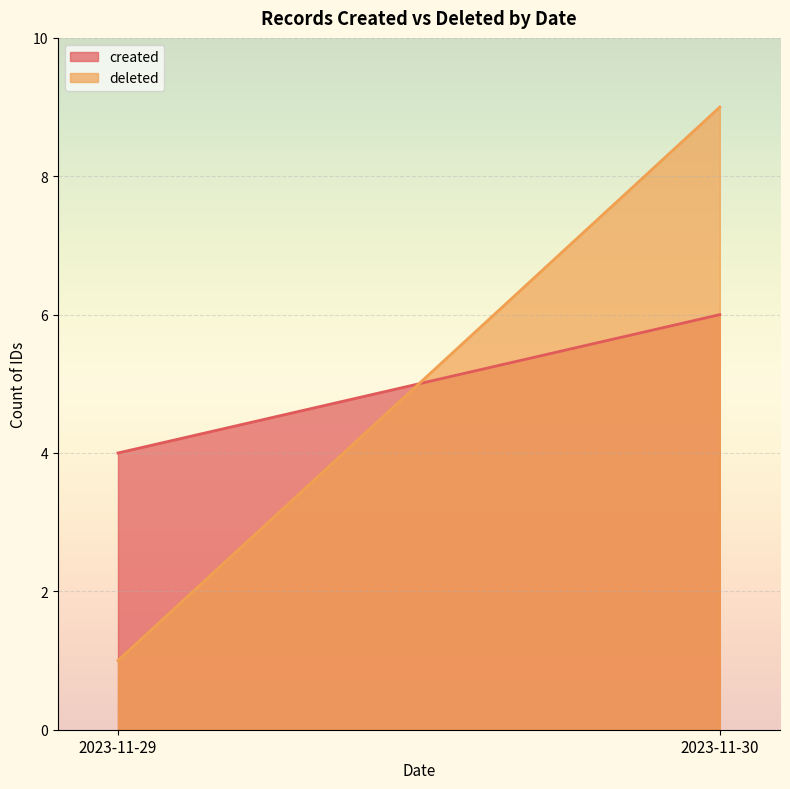

What is the total value across all series at 2023-11-29?

5